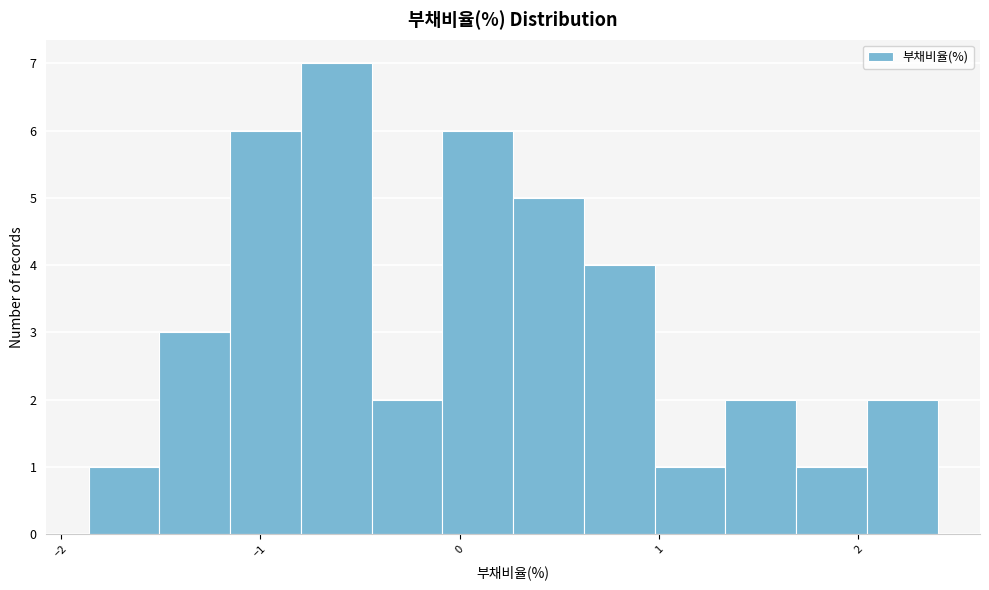

Read against the x-axis, roughly where is the centre of the tallest bar?

-0.6